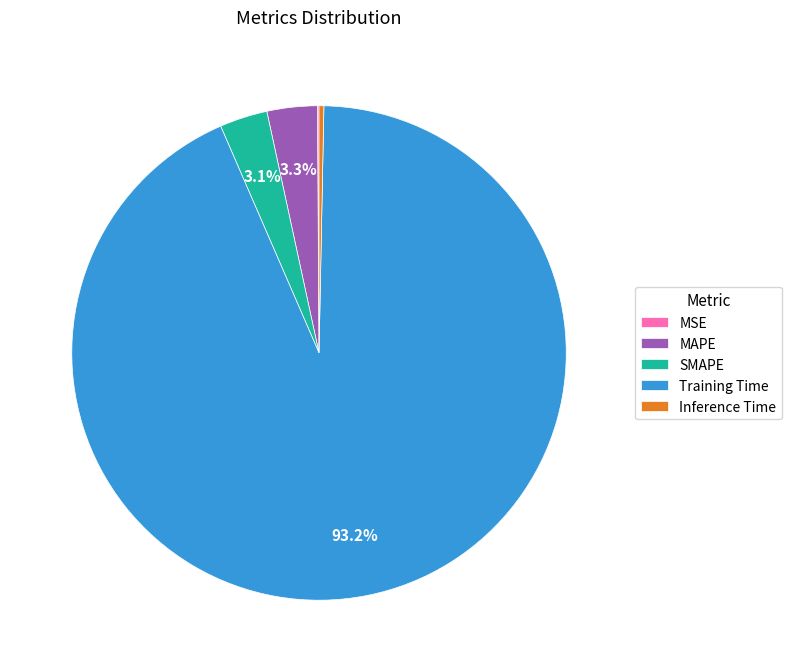

Which slice is the largest?

Training Time